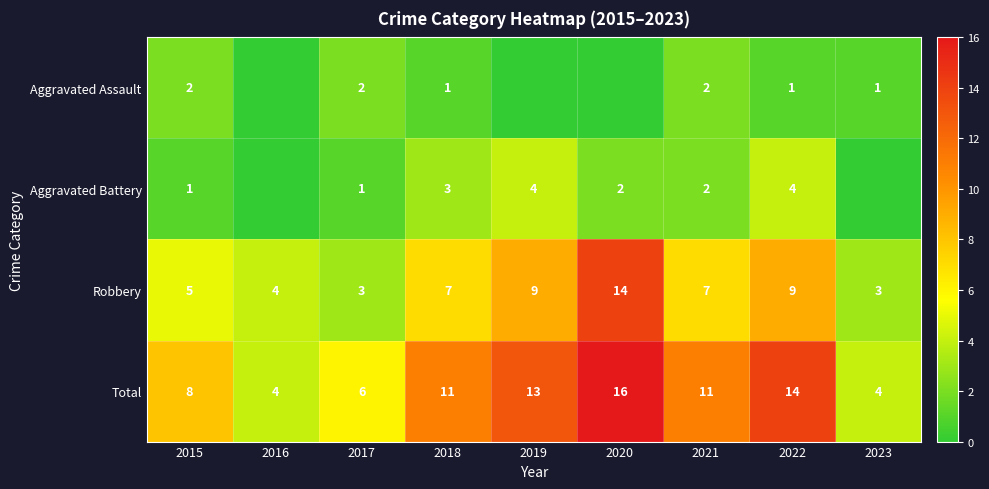

At 2015, list the series in order from smallest to largest.

Aggravated Battery, Aggravated Assault, Robbery, Total